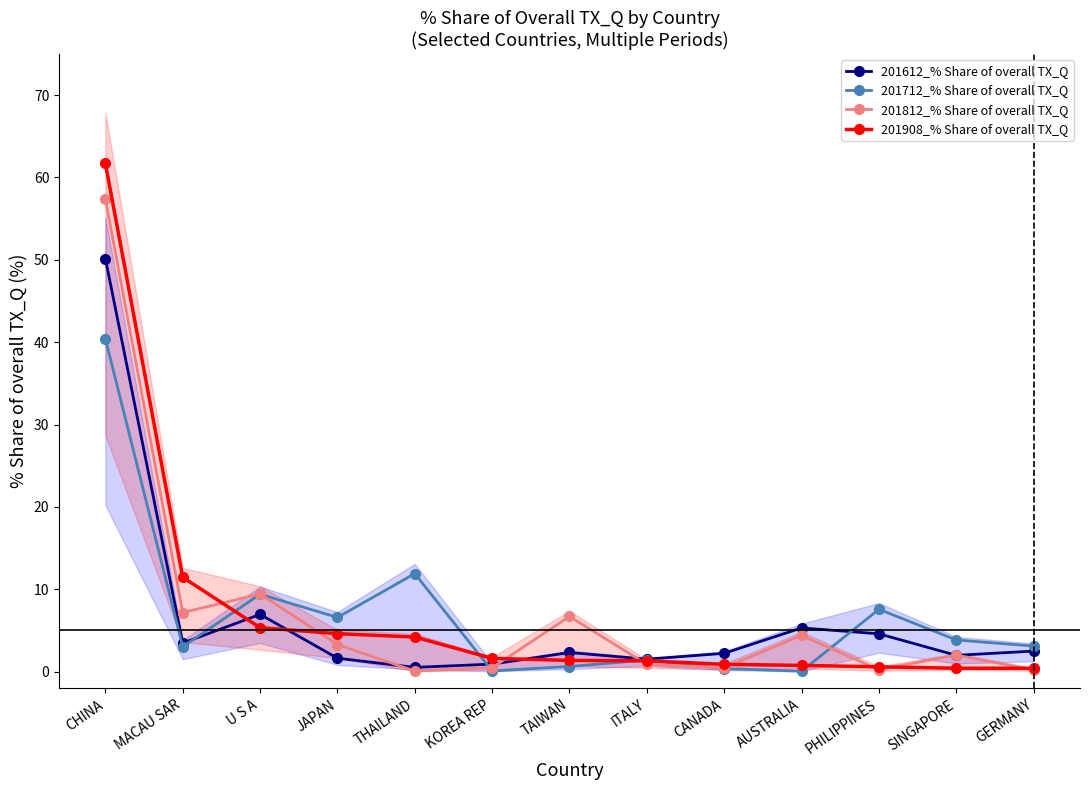

At which label does 201612_% Share of overall TX_Q first exceed 2?

CHINA